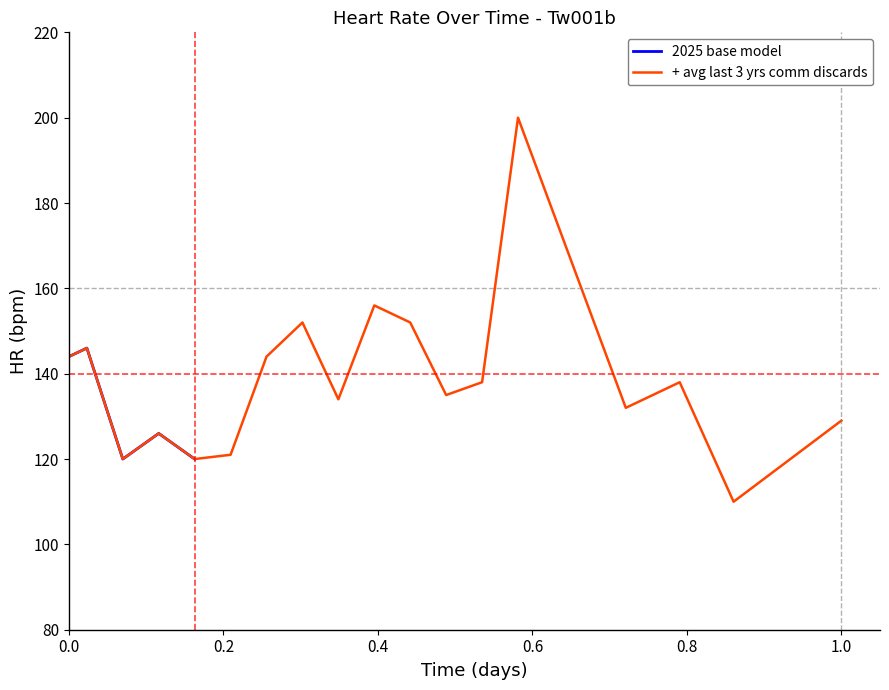

What is the maximum value for + avg last 3 yrs comm discards?

200